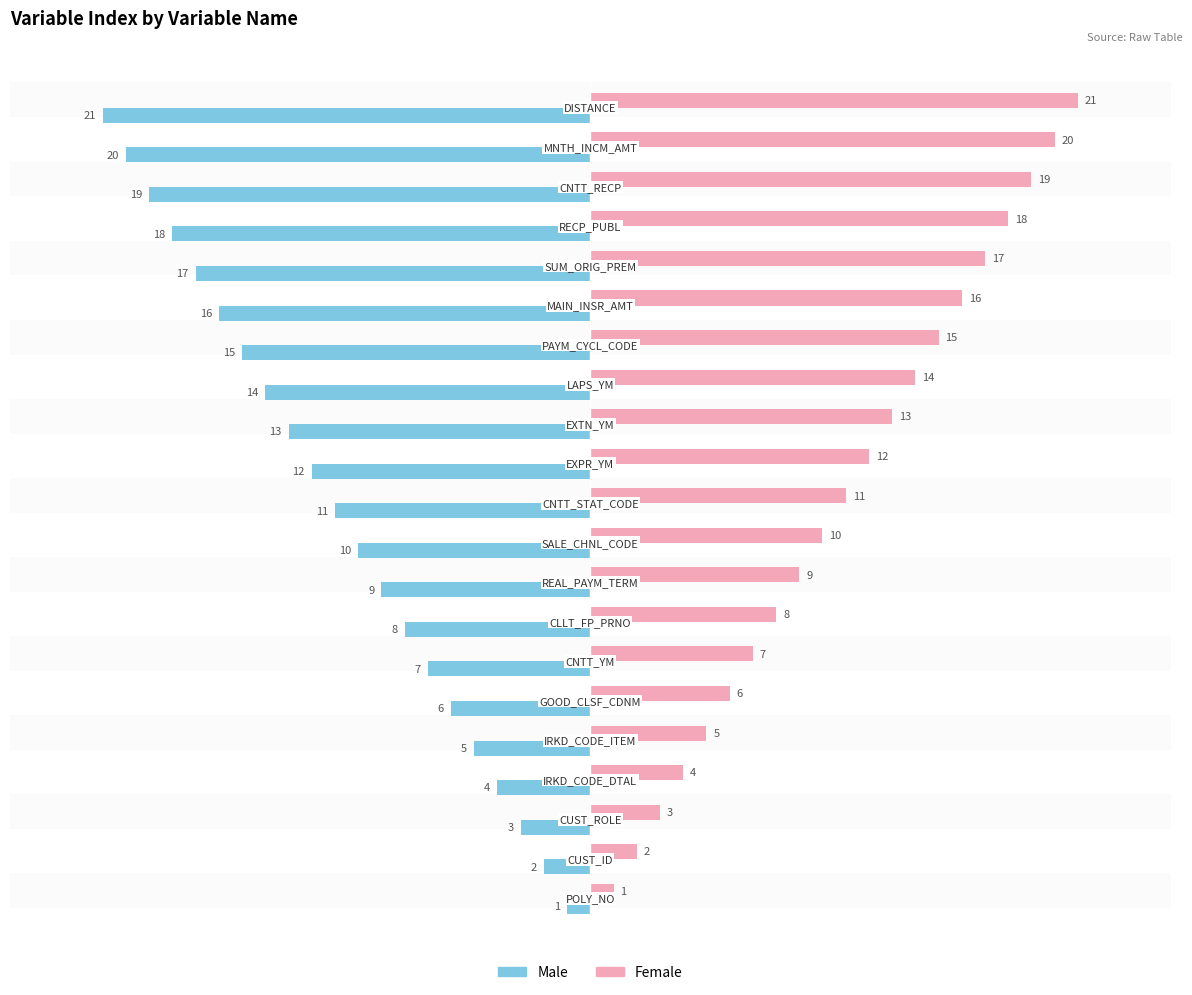

What is the lowest value of the Male series?

-21